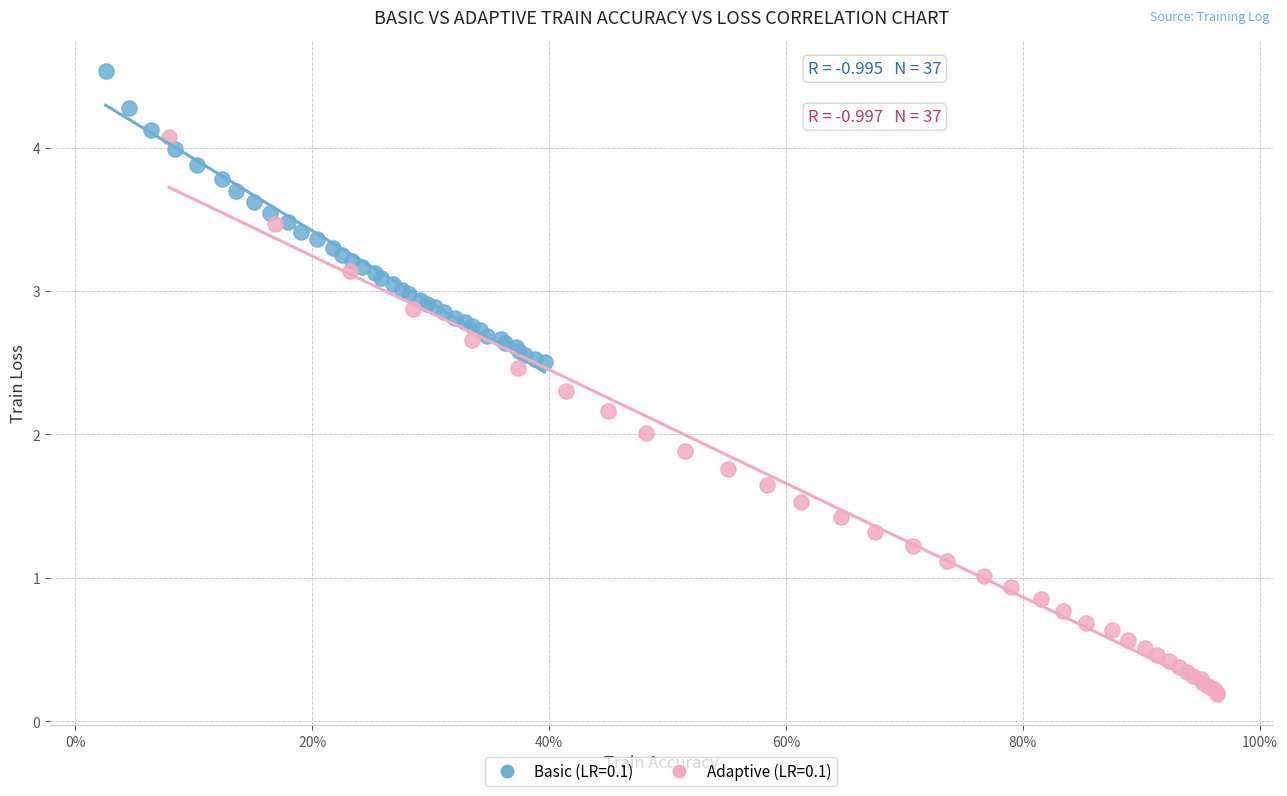

Which series reaches the maximum Y coordinate?

Basic (LR=0.1)